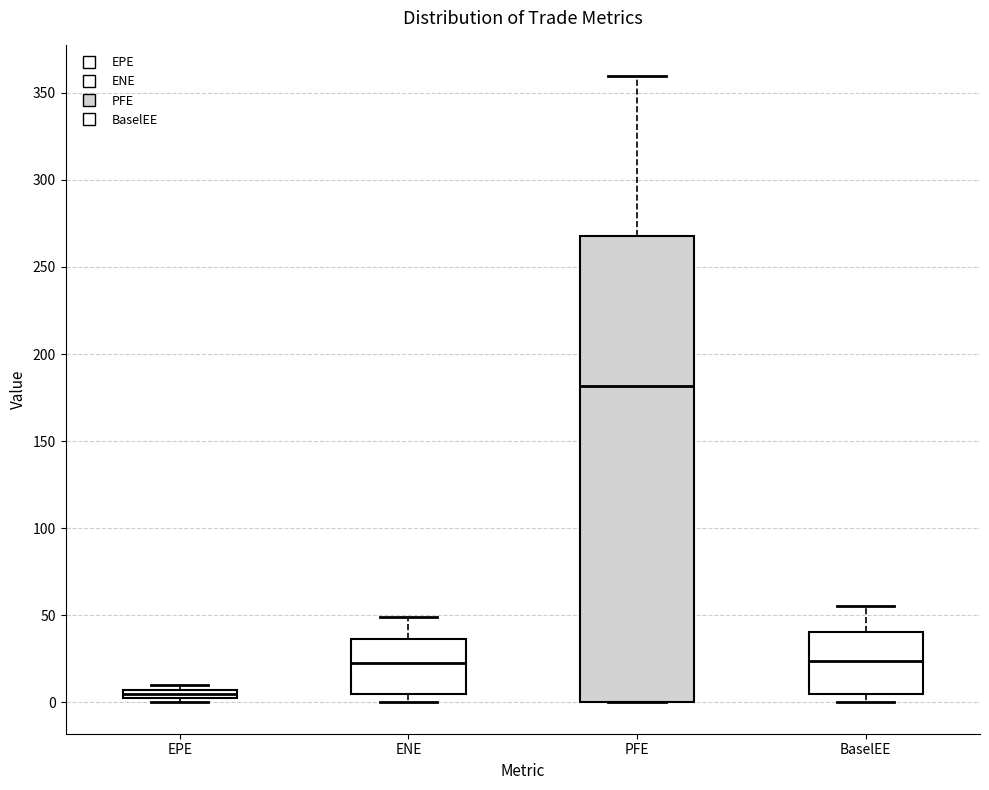

Where is the upper edge of the box for EPE on the y-axis? The values are not printed on the chart, so give them approximately, as read against the axis.

5